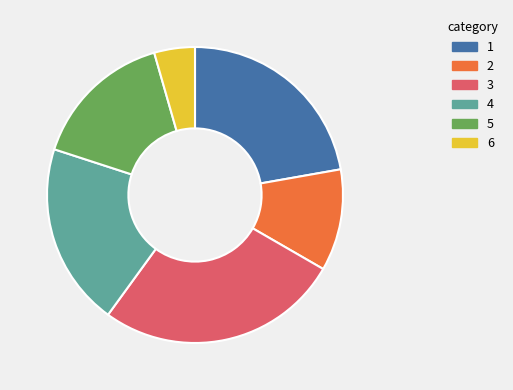

Combined, do 6 and 4 account for over 50%?

No